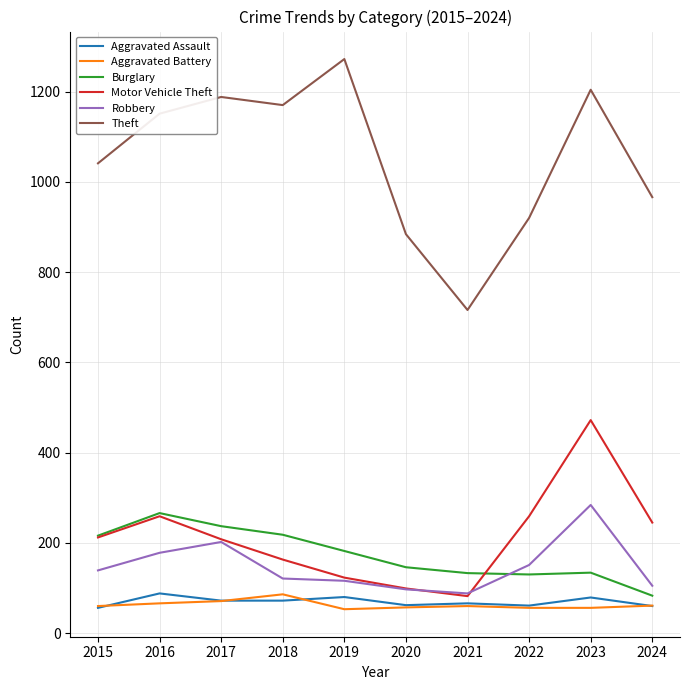

What is the minimum value shown in the chart?

53